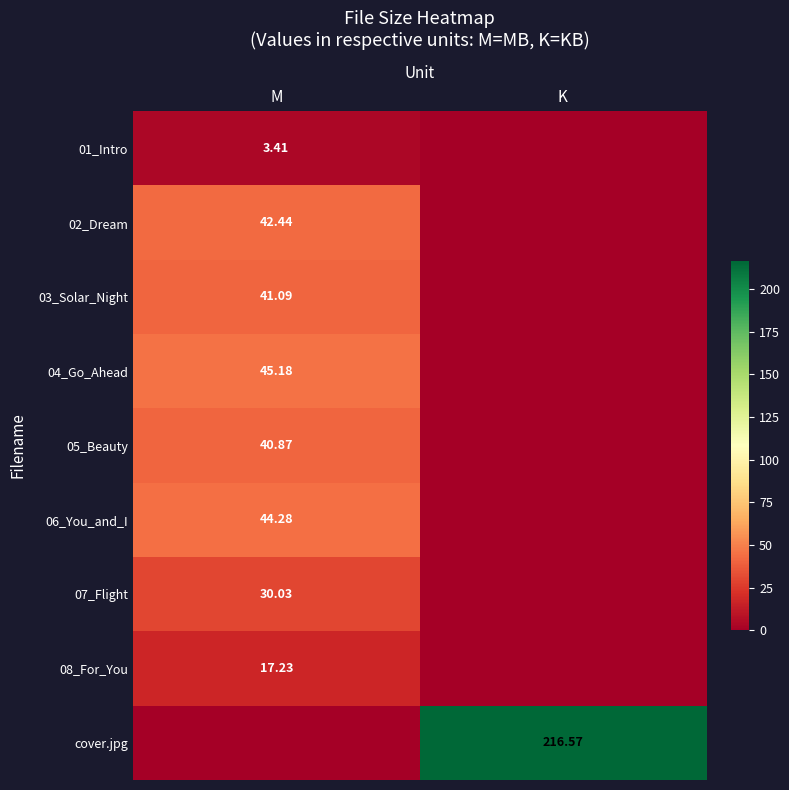

At which category is the sum across all series the highest?

M